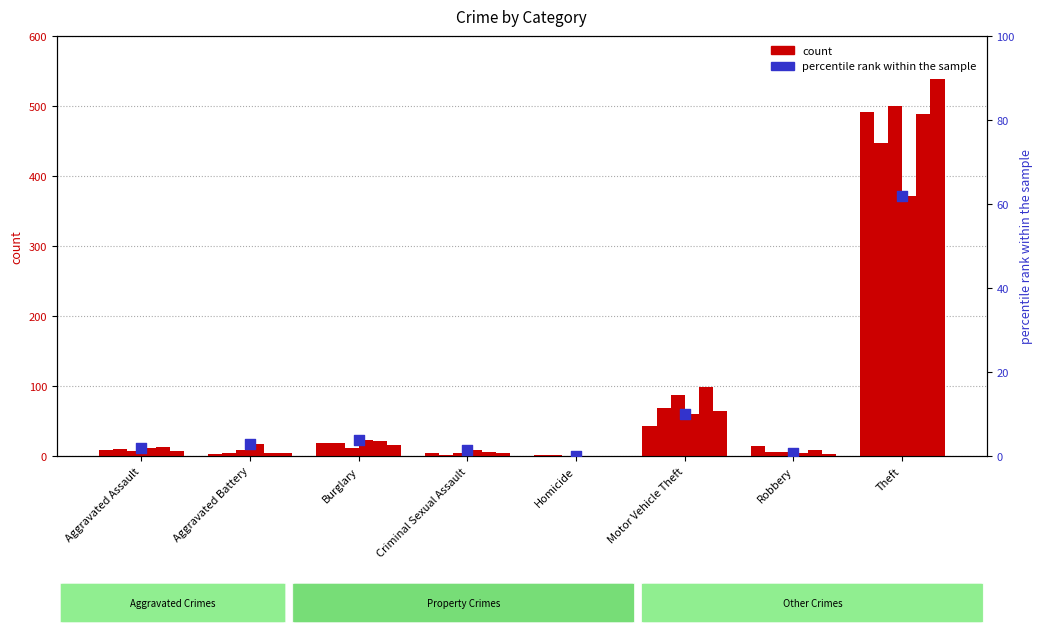

What is the change in value from Aggravated Assault to Robbery?

-1.2